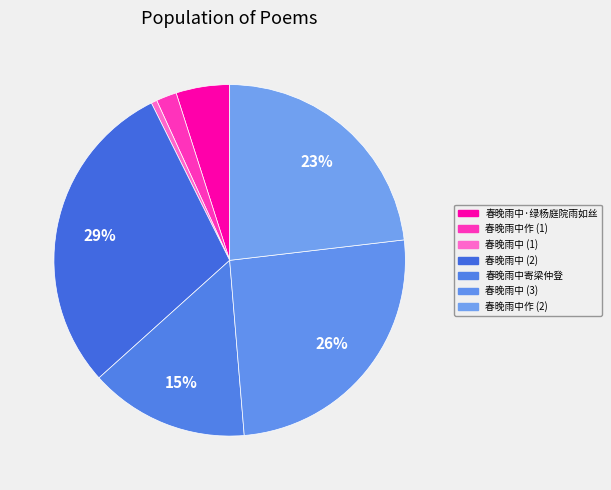

To the nearest percent, what is the difference between the largest and smallest slice percentages?

29%